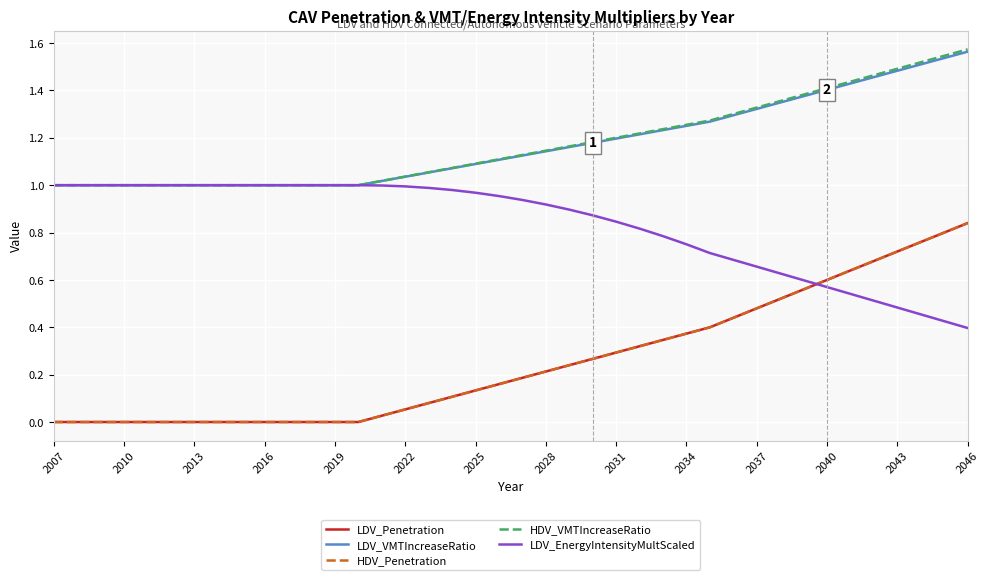

How many distinct data groups are displayed?

5